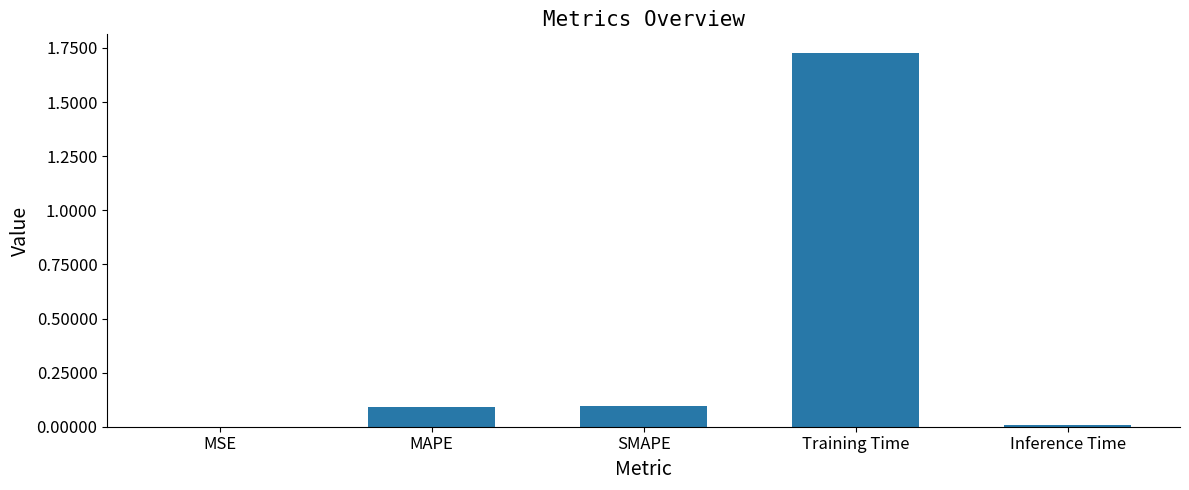

Which has a higher value, Inference Time or SMAPE?

SMAPE